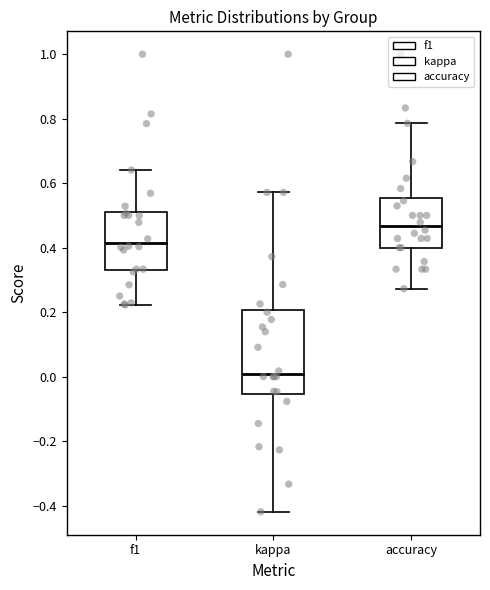

Reading left to right, transcribe this box plot: for each box, give where its median line is, the range the box spans, and where its two whiskers end, as read against the y-axis. The values are not printed on the chart, so give them approximately, as read against the axis.

f1: median 0.42, box 0.34 to 0.52, whiskers 0.22 to 0.64
kappa: median 0.00, box -0.06 to 0.20, whiskers -0.42 to 0.58
accuracy: median 0.46, box 0.40 to 0.56, whiskers 0.28 to 0.78